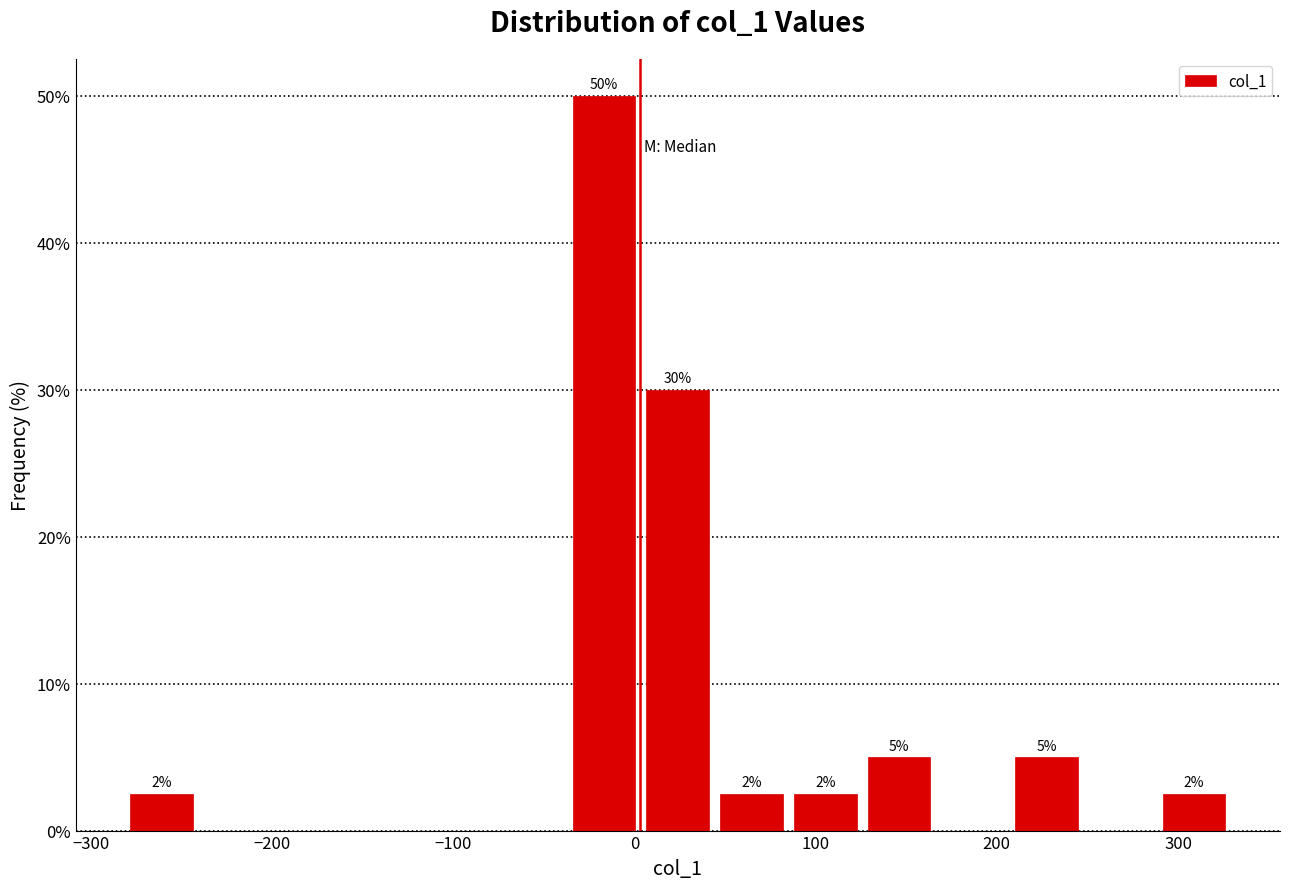

Which range on the x-axis has the tallest bar?

-40 to 0